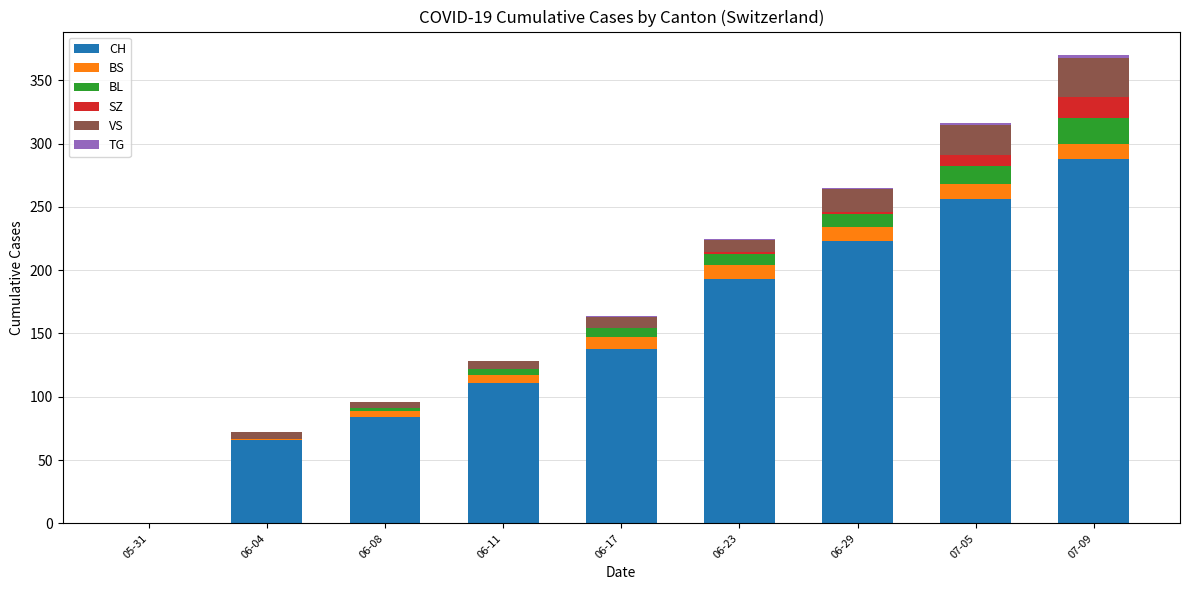

True or false: CH has a value of 304 at 06-23.

False